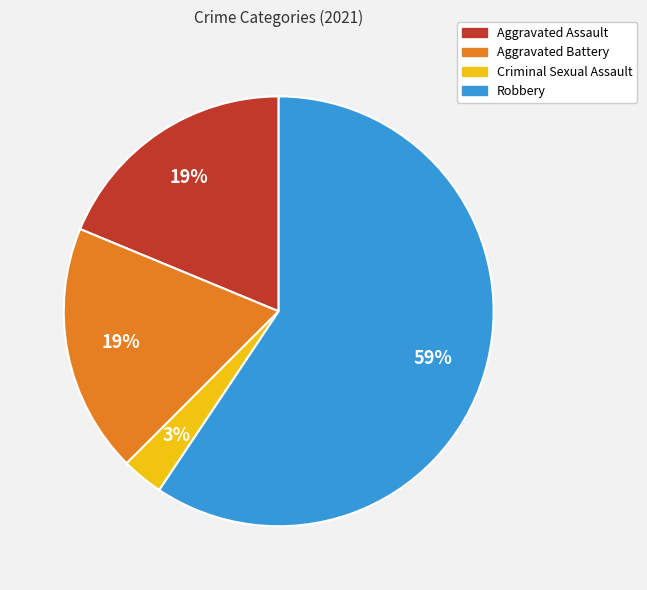

Which slice is the smallest?

Criminal Sexual Assault